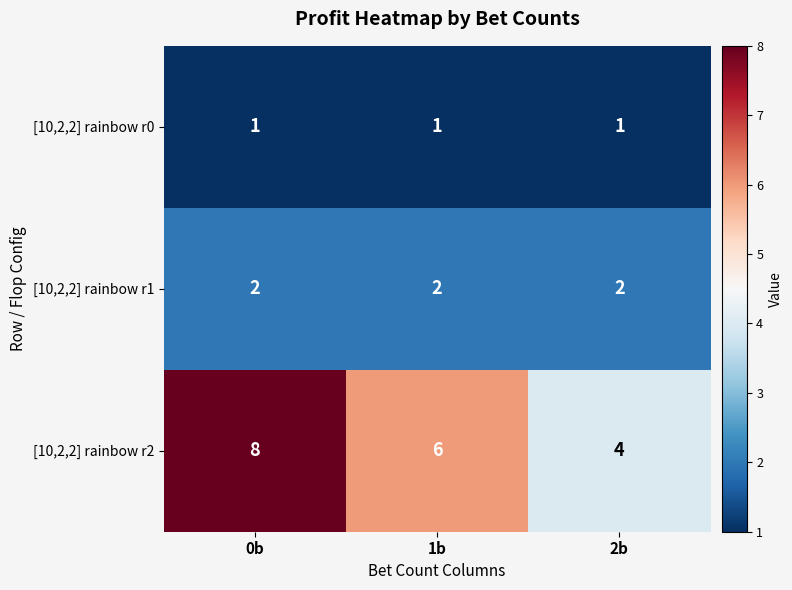

Which category has the highest value in the [10,2,2] rainbow r2 series?

0b